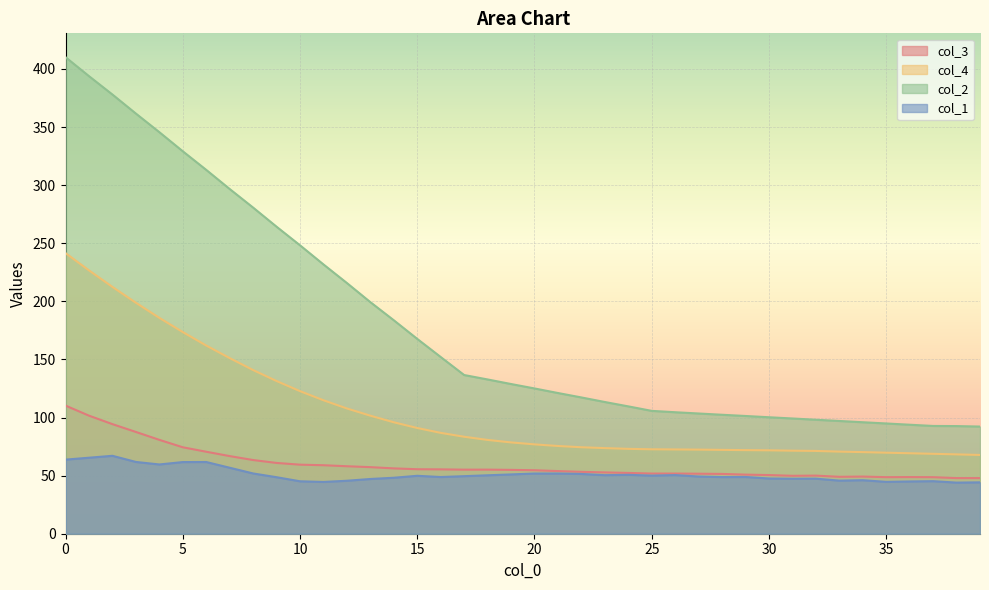

What is the difference between the maximum and minimum values in the col_4 series?

173.7